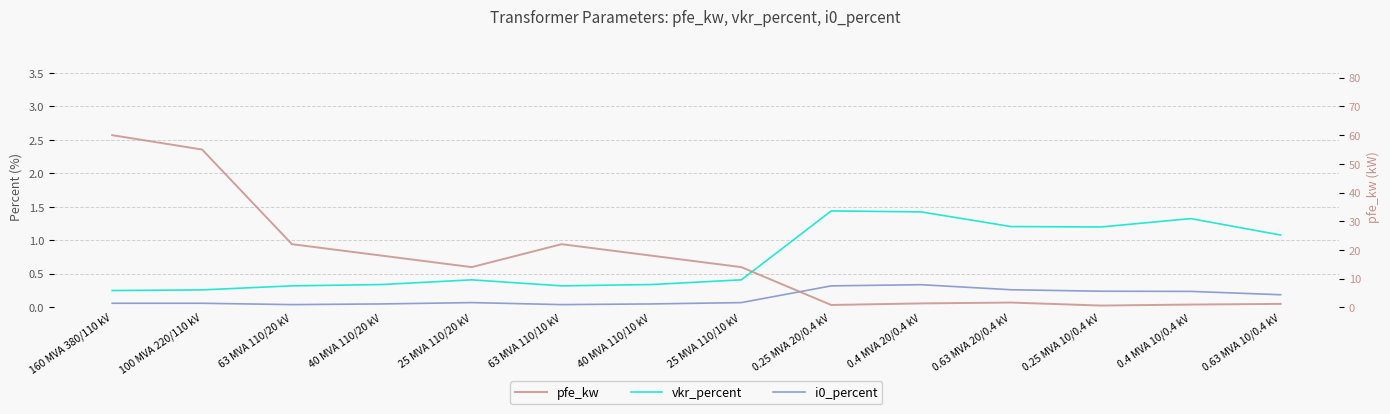

How many lines are shown in the chart?

3